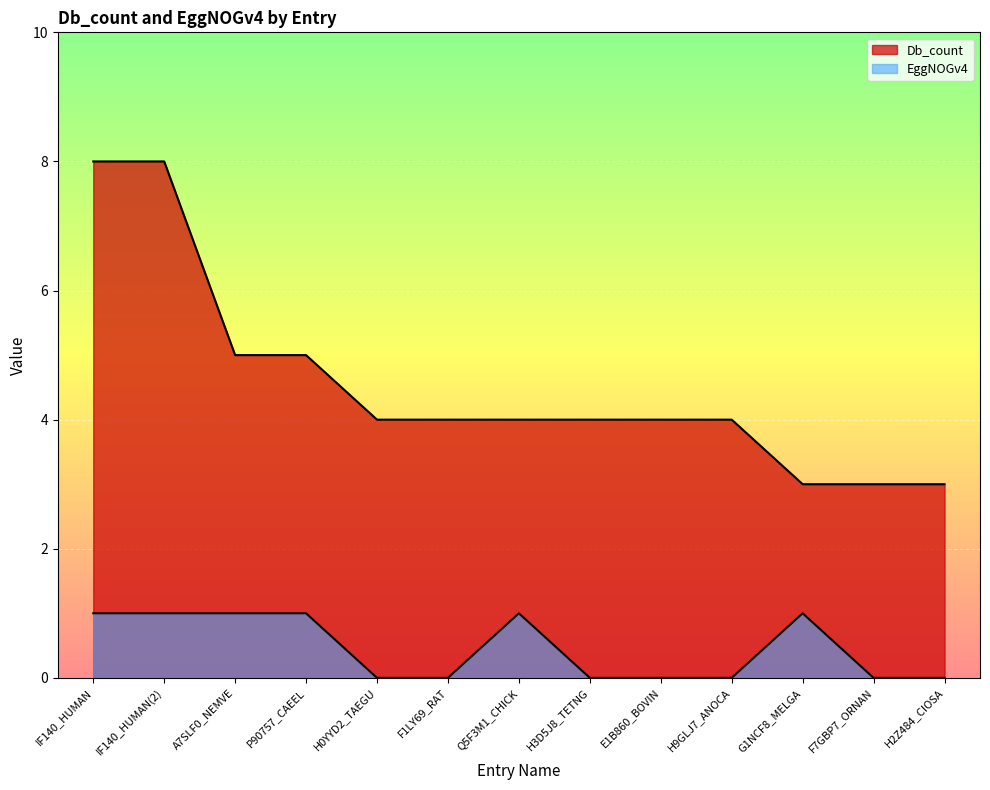

The EggNOGv4 series shows 0 at F7GBP7_ORNAN. True or false?

True